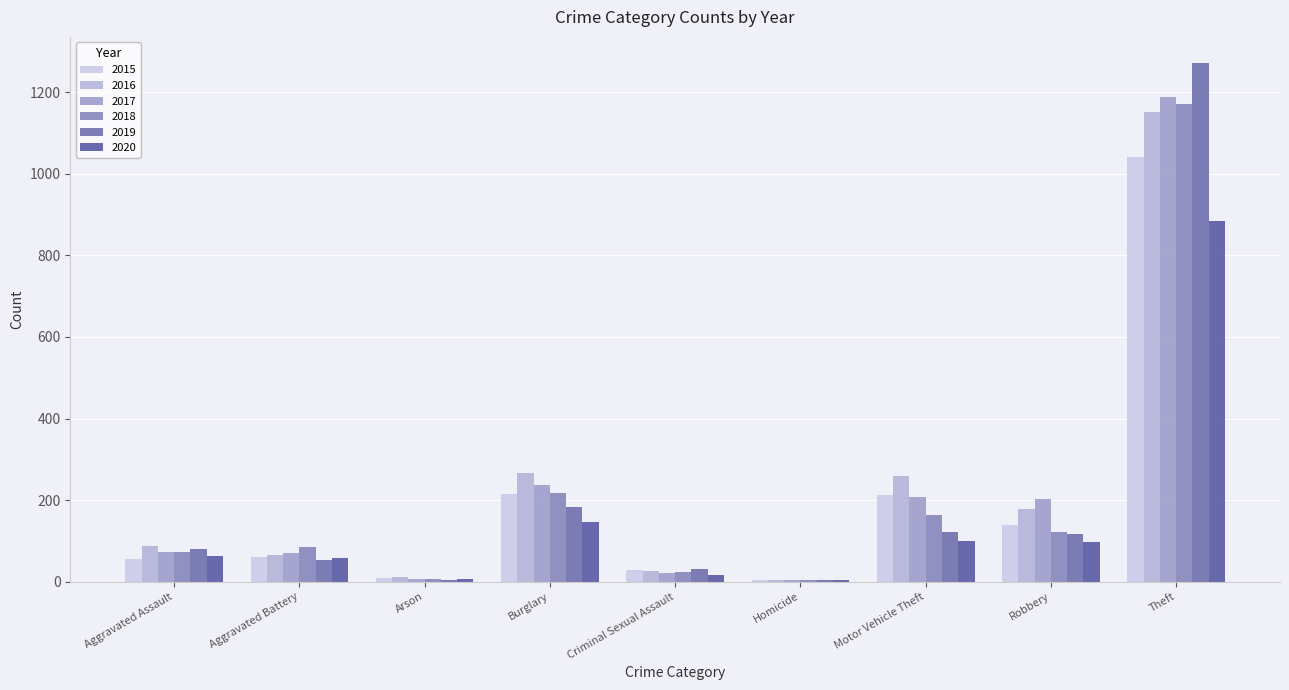

How many data points does each series have?

9